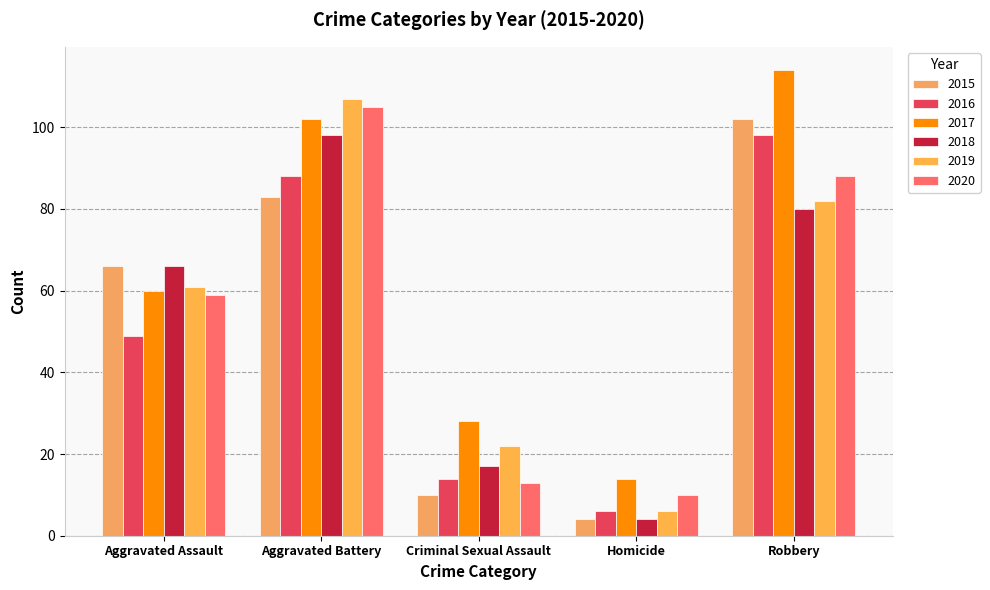

Does the chart contain stacked bars?

No